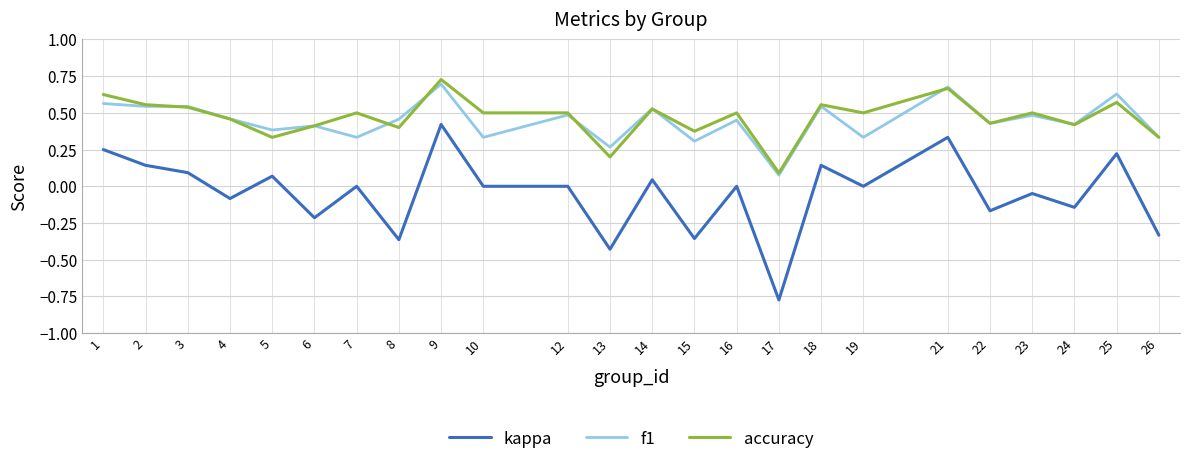

The f1 series shows 0.2 at 19. True or false?

False